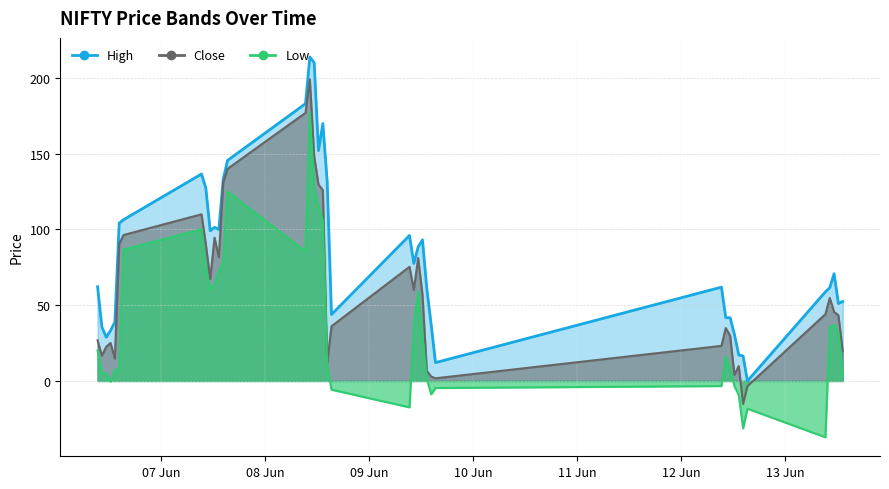

Is the value of Low at 2023-06-09 12:15 greater than the value of High at 2023-06-07 14:15?

No